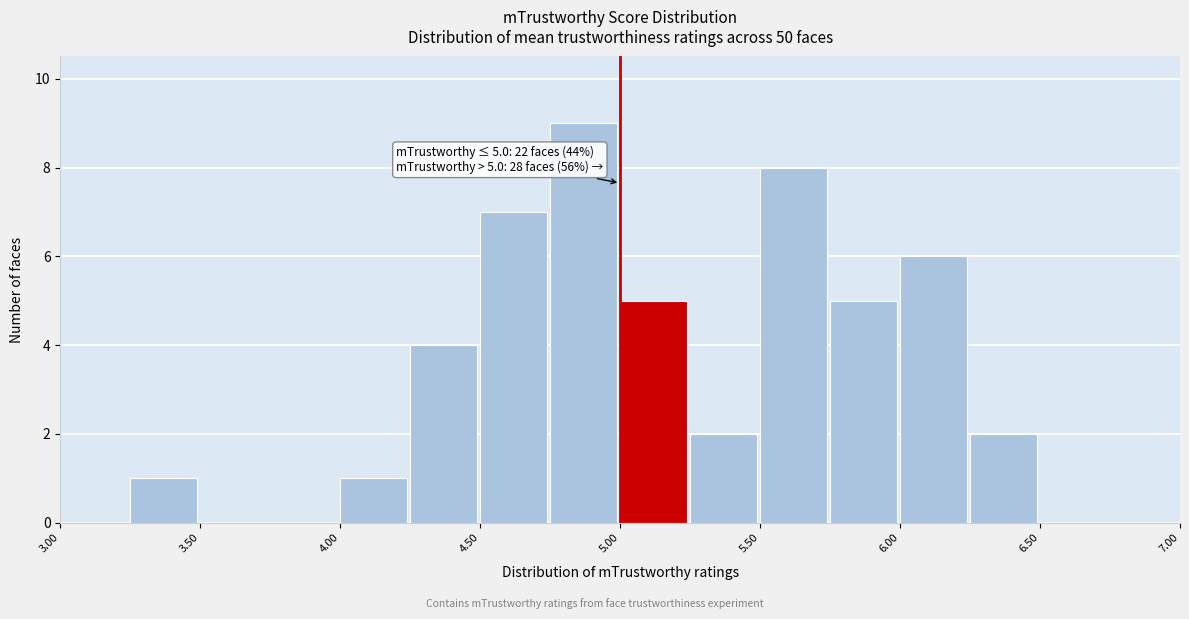

Which range on the x-axis has the tallest bar?

4.75 to 5.00